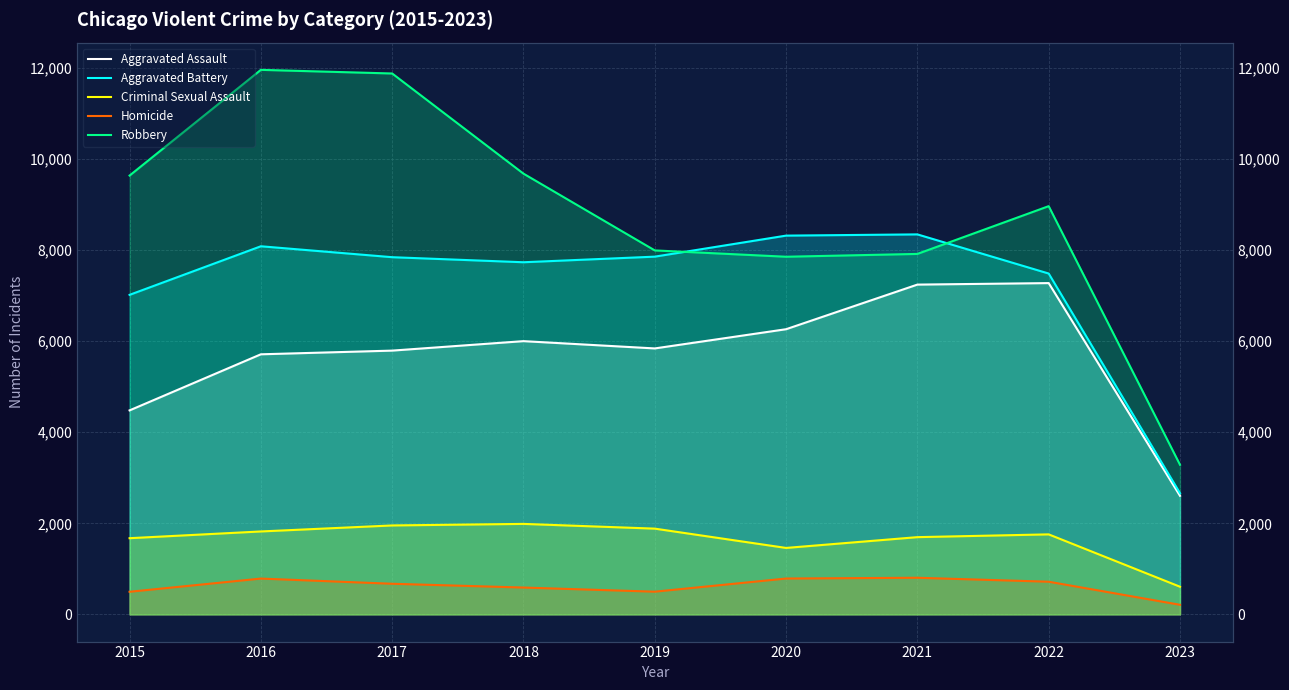

What is the sum of all Homicide values?

5559